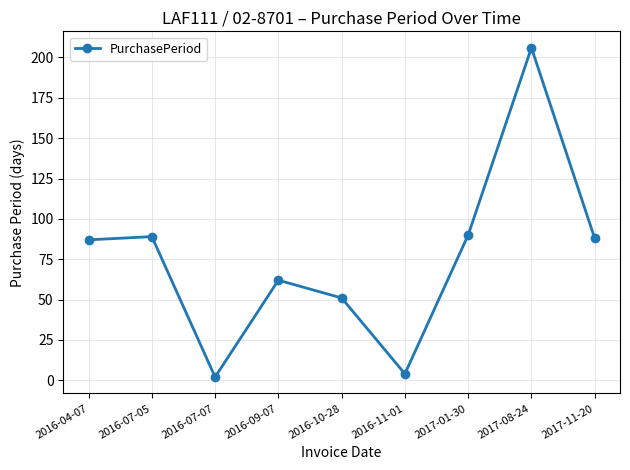

Which category has the highest value across all series?

2017-08-24